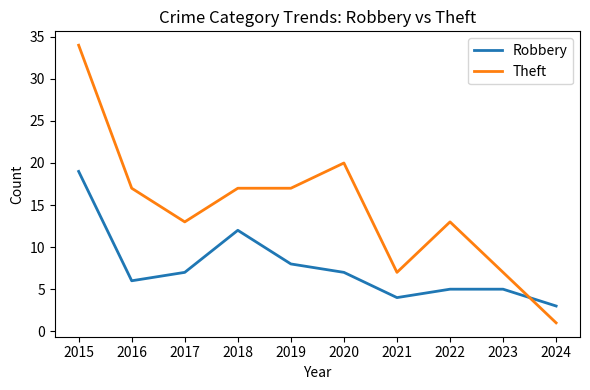

How many values in the Theft series are below 17?

5